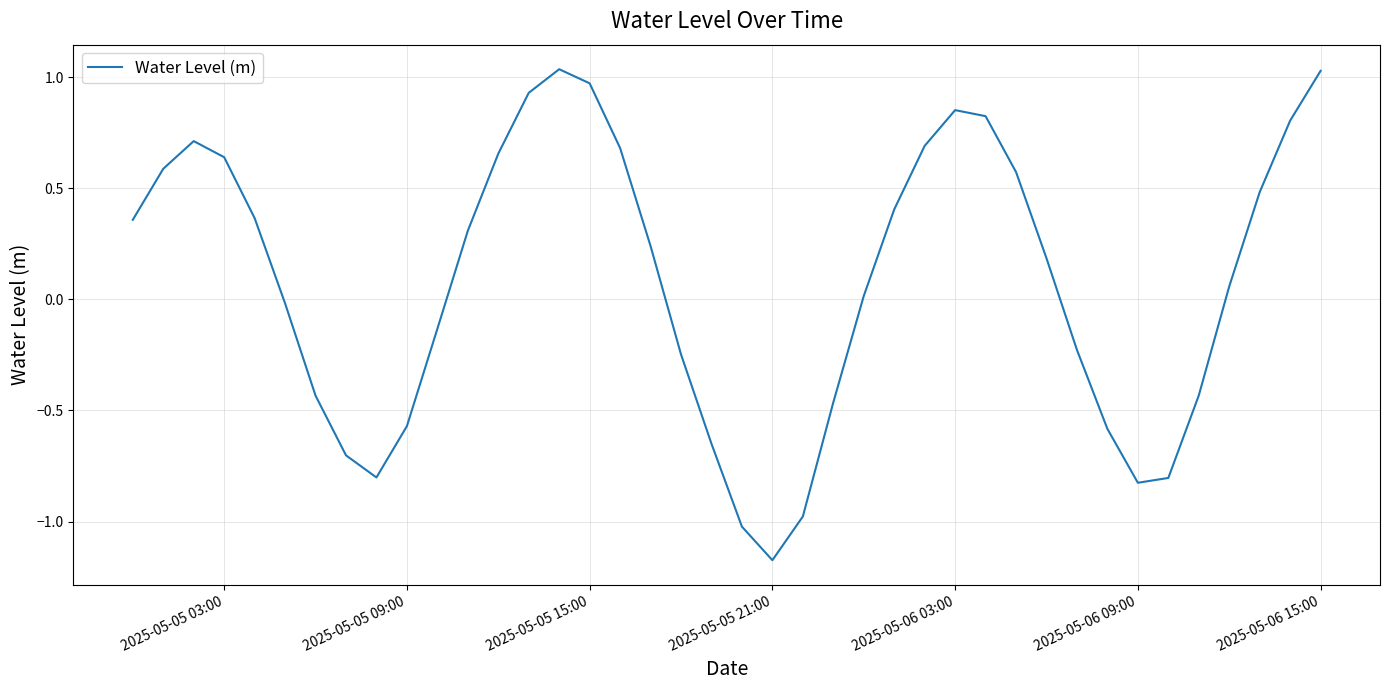

How many lines are shown in the chart?

1